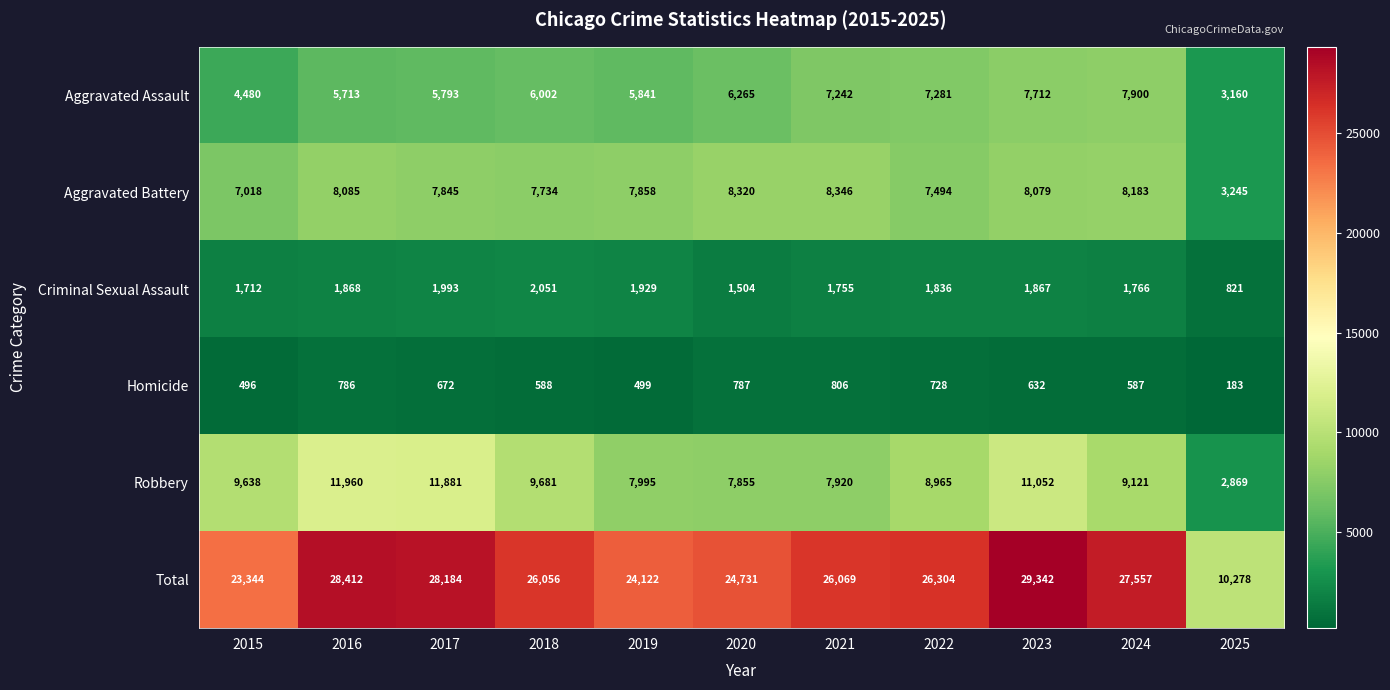

True or false: Aggravated Battery has a value of 13716 at 2024.

False